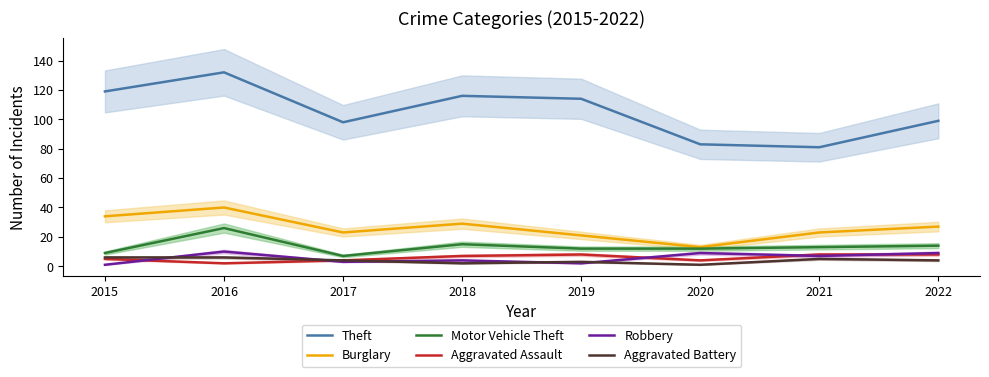

At how many categories does at least one series exceed 130?

1